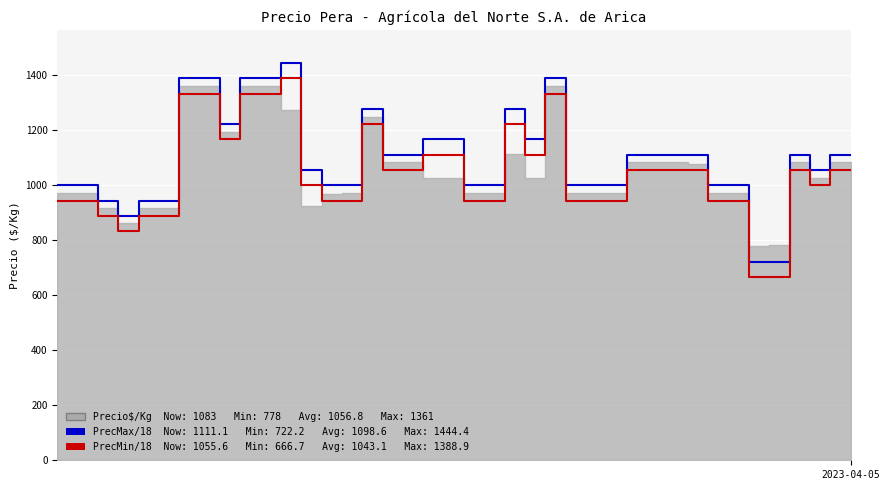

The Precio minimo /18 series shows 554.9 at 5. True or false?

False